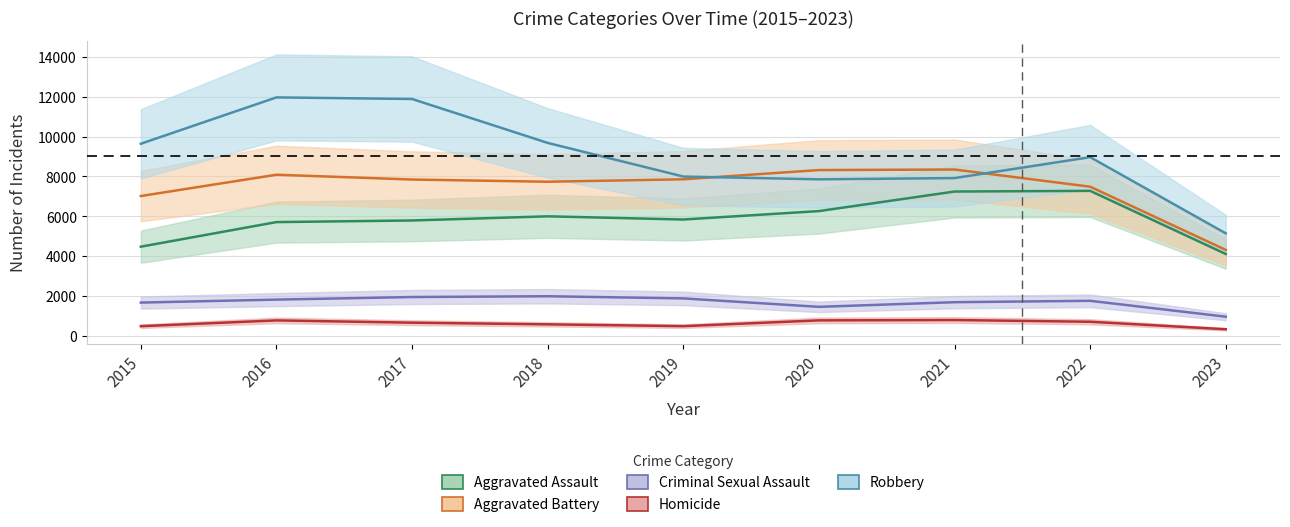

How many values in the Homicide series exceed 672?

4